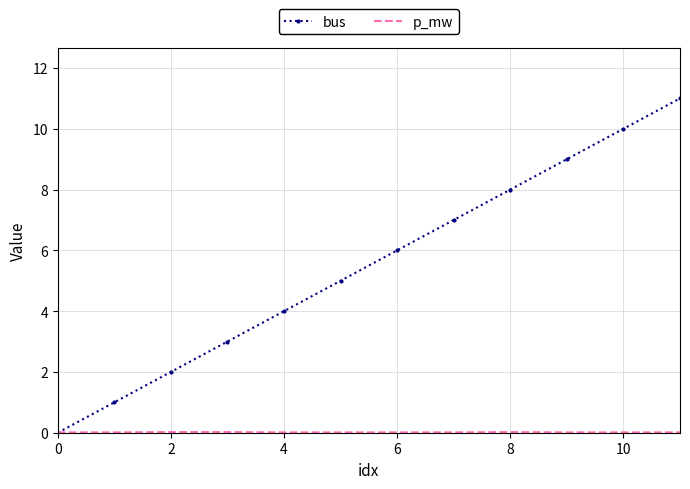

Which series has the largest range (max minus min)?

bus